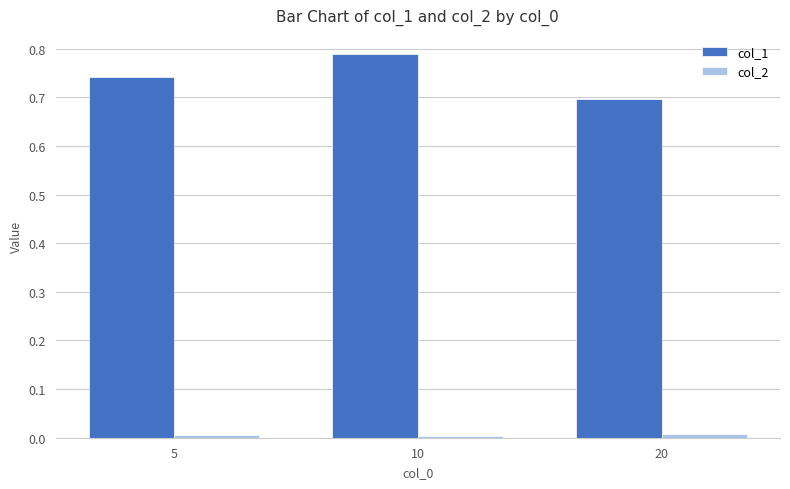

At which category is the sum across all series the highest?

10